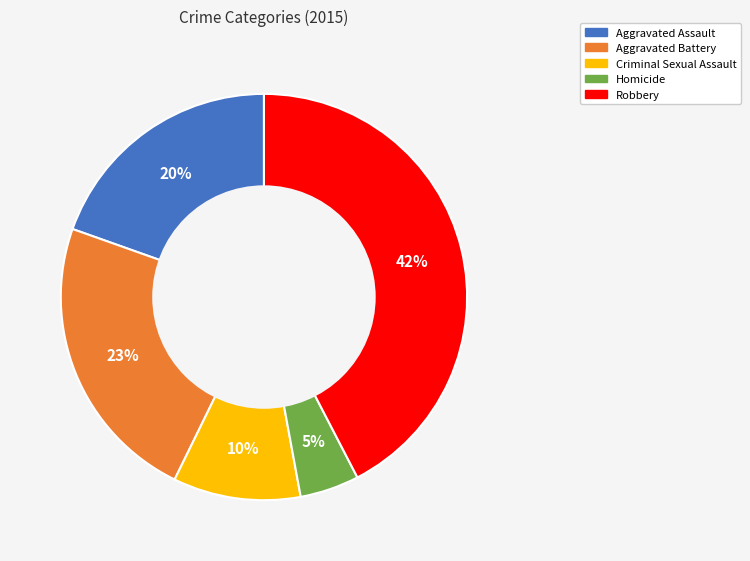

Rank the categories by value from lowest to highest.

Homicide, Criminal Sexual Assault, Aggravated Assault, Aggravated Battery, Robbery